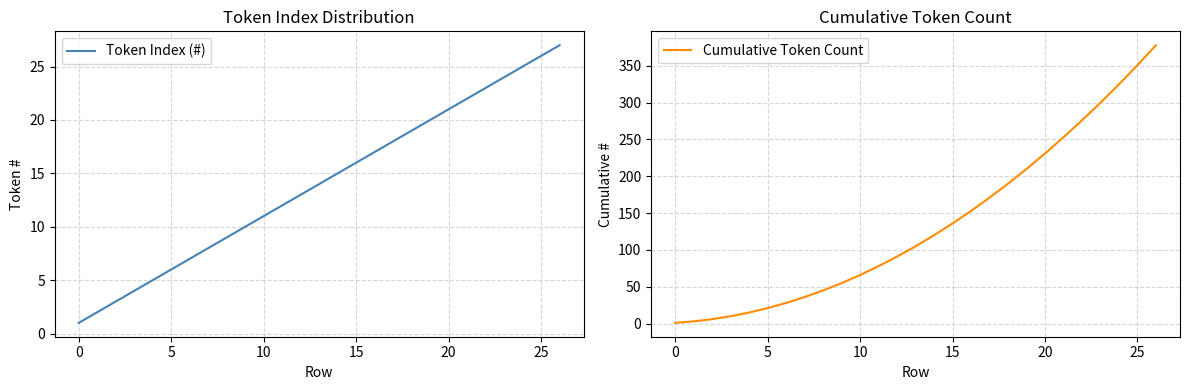

Is it true that Token Index (#) equals 5 at 20?

False